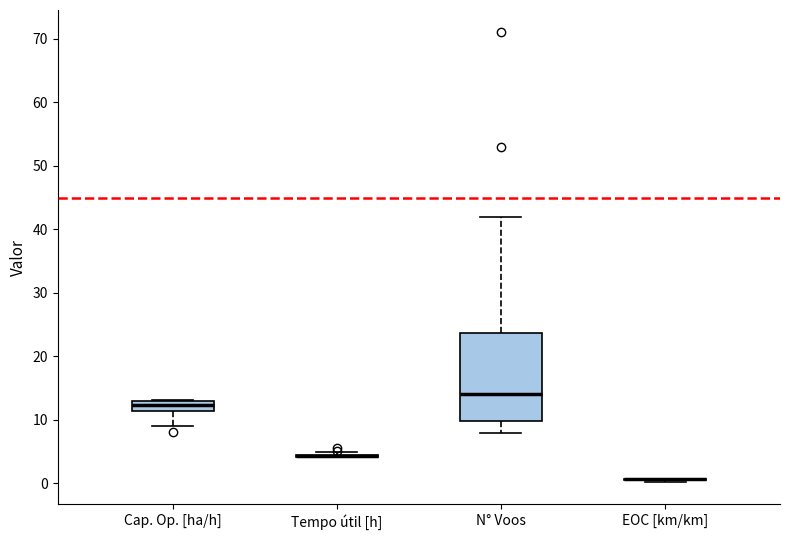

Reading left to right, transcribe this box plot: for each box, give where its median line is, the range the box spans, and where its two whiskers end, as read against the y-axis. The values are not printed on the chart, so give them approximately, as read against the axis.

Cap. Op. [ha/h]: median 12, box 11 to 13, whiskers 9 to 13
Tempo útil [h]: box collapsed to a line at 4, whiskers 4 to 5
N° Voos: median 14, box 10 to 24, whiskers 8 to 42
EOC [km/km]: box collapsed to a line at 1, whiskers 0 to 1